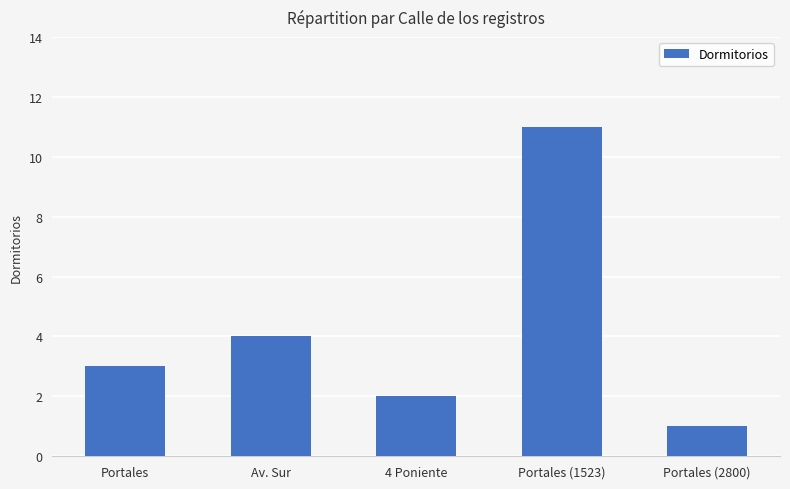

Reading right to left, list all the values displayed in this chart.

Portales (2800)=1	Portales (1523)=11	4 Poniente=2	Av. Sur=4	Portales=3